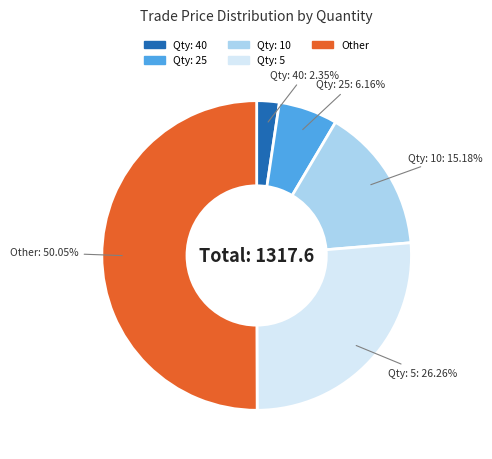

Count the number of slices in the pie.

5